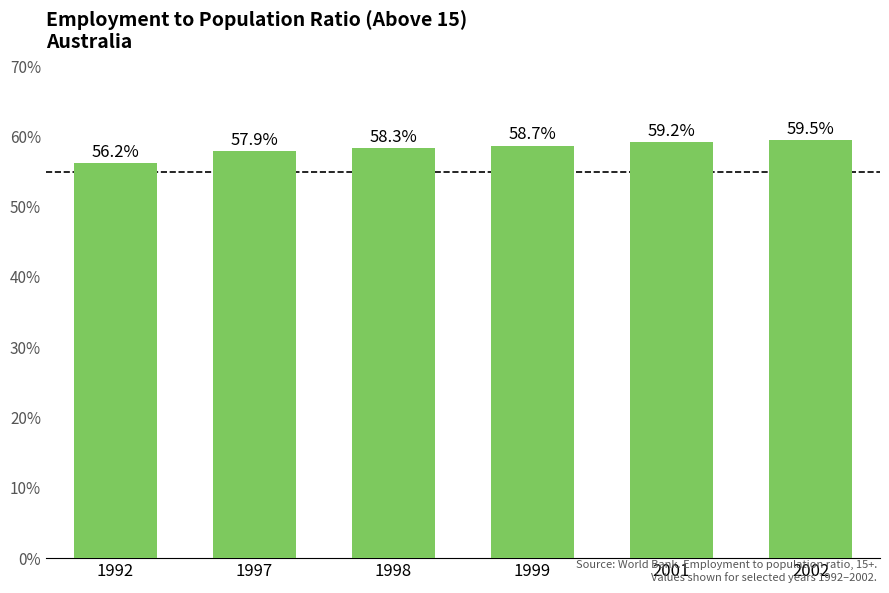

How many distinct data groups are displayed?

1